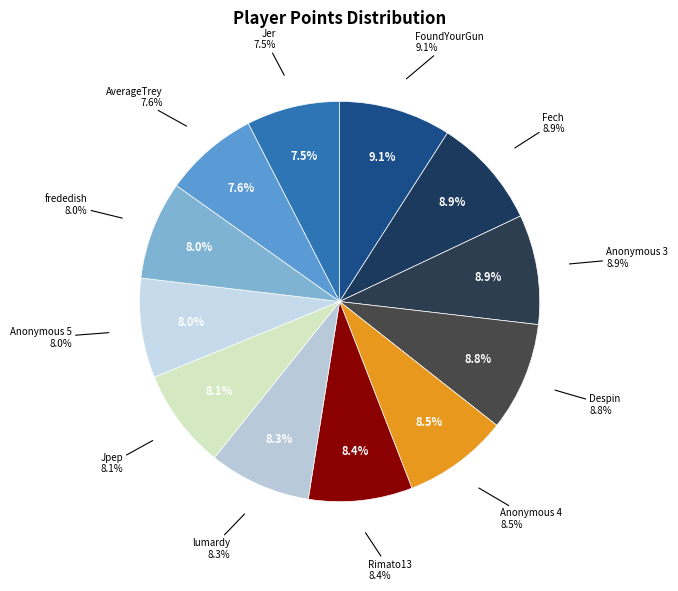

To the nearest percent, what portion does frededish represent?

8%